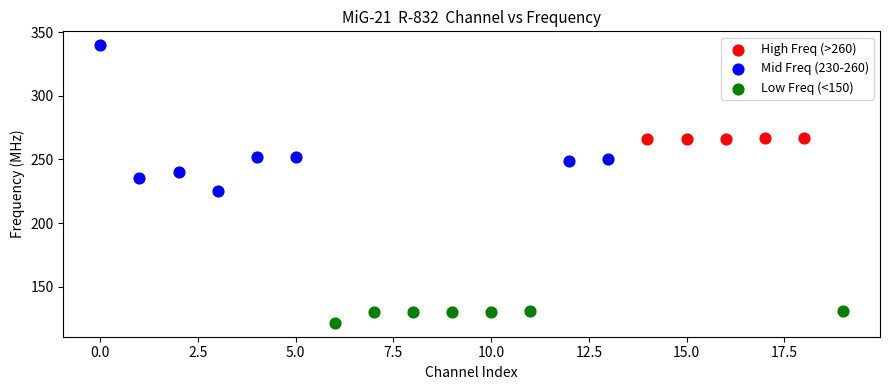

Which series has the largest Y range (max minus min)?

Mid Freq (230-260)